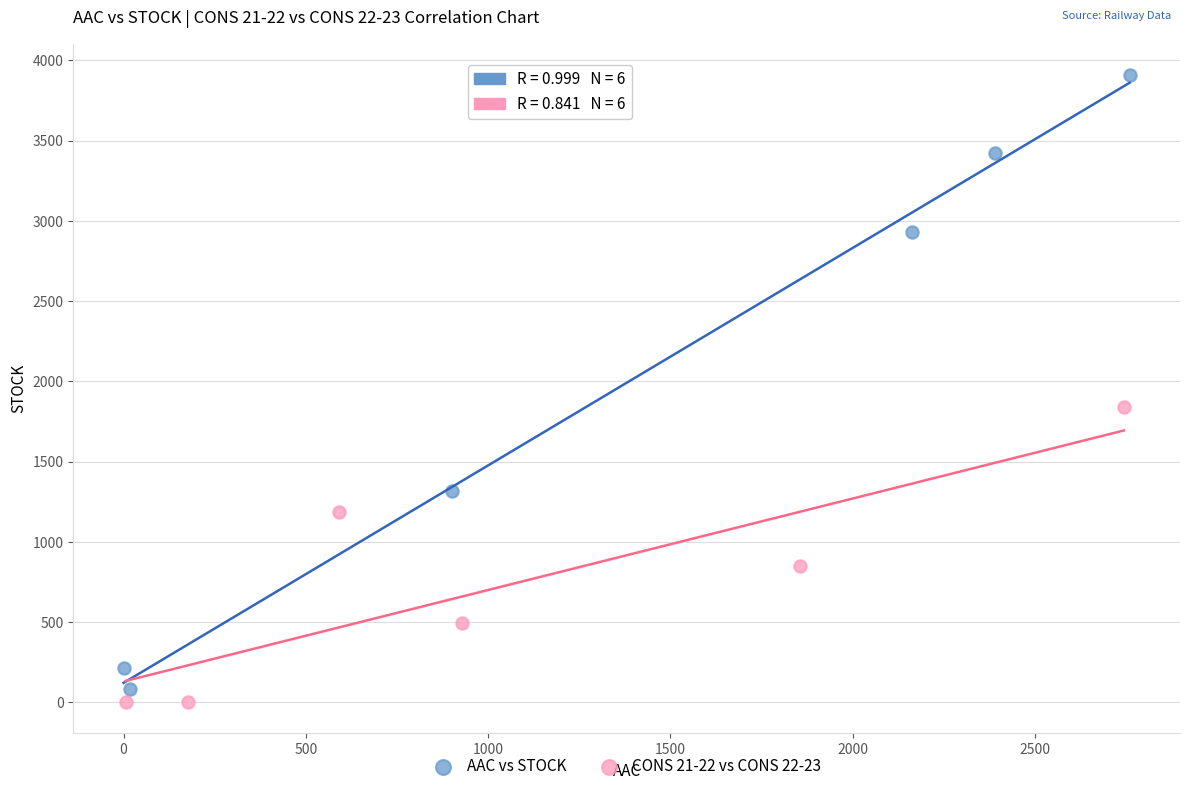

Which series reaches the minimum Y coordinate?

CONS 21-22 vs CONS 22-23